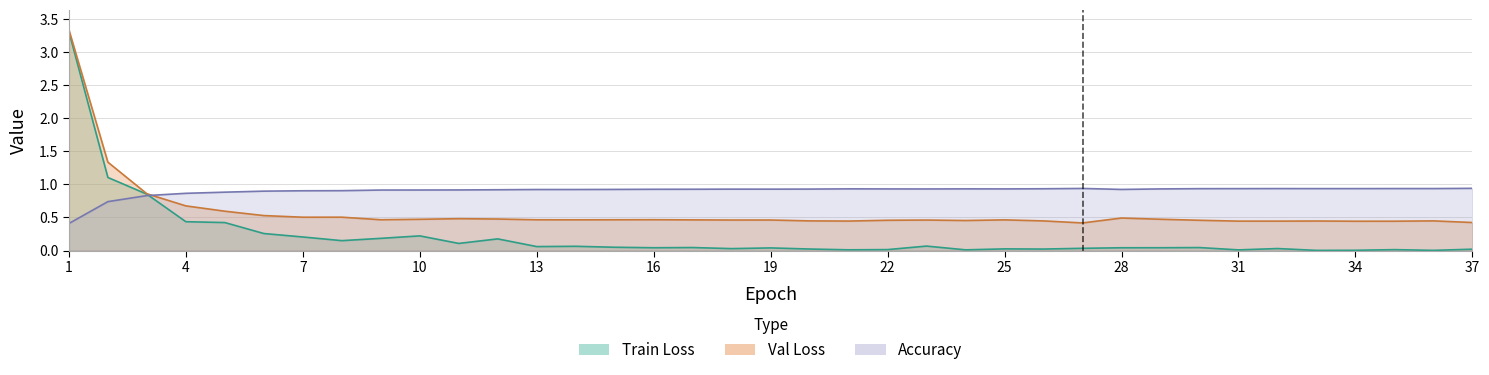

What is the value of the Val Loss point at the 21st from the left?

0.4